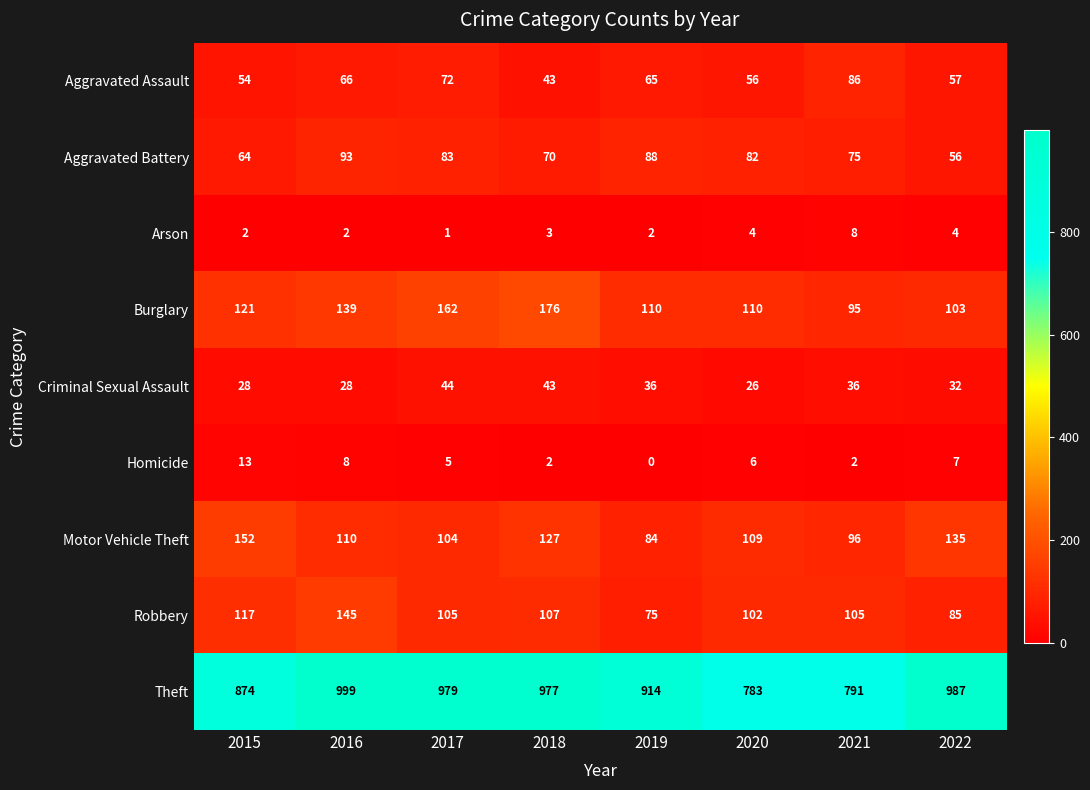

What is the sum of the Robbery values at 2021 and 2017?

210